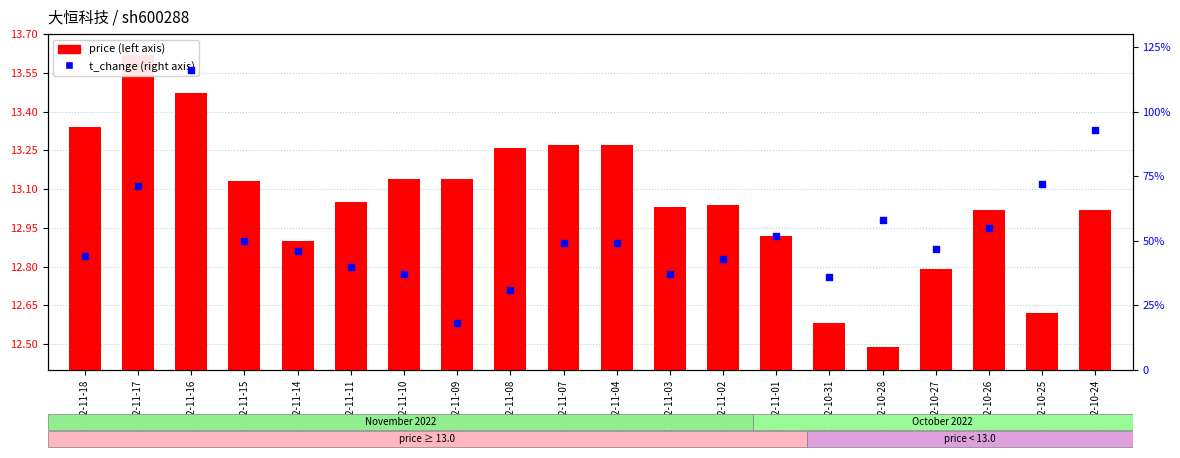

Which series contains the highest Y value?

price